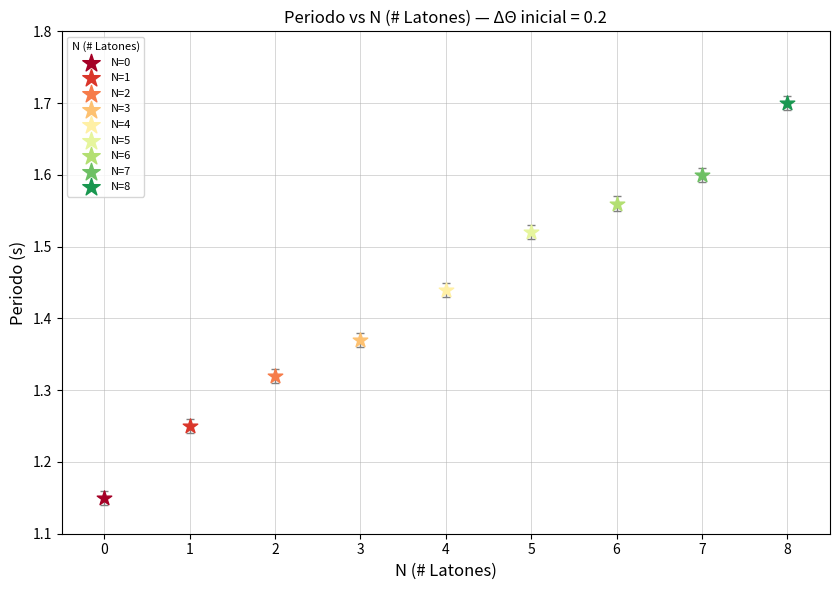

Which series reaches the maximum Y coordinate?

N=8